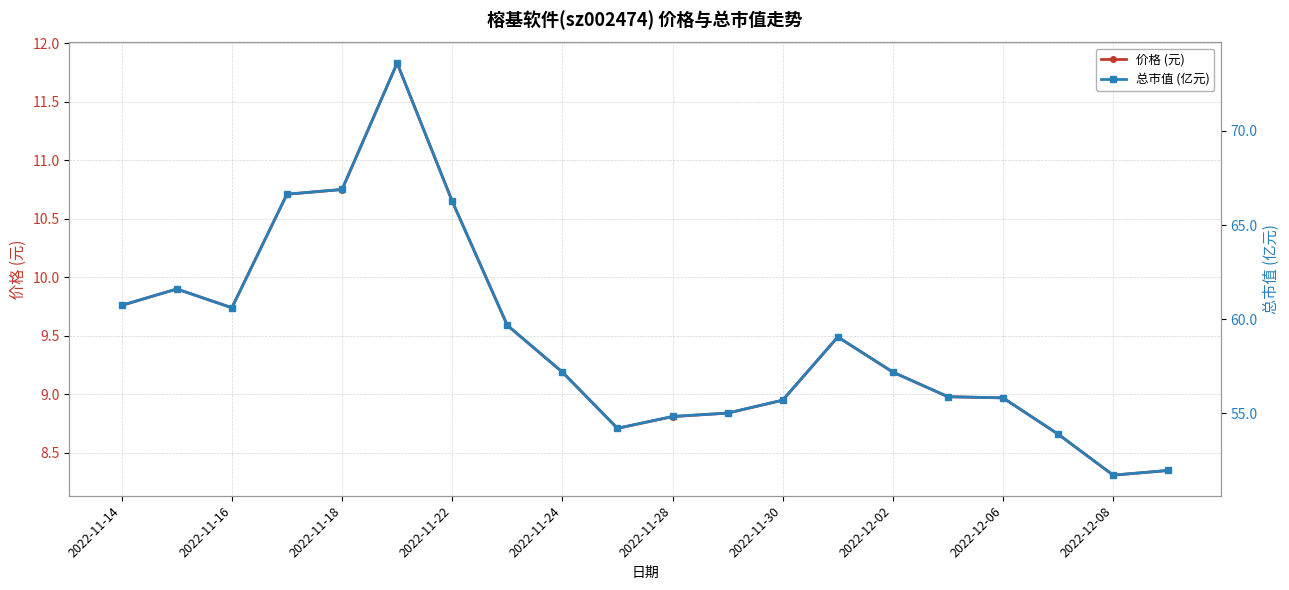

What is the maximum value for 价格 (元)?

11.8